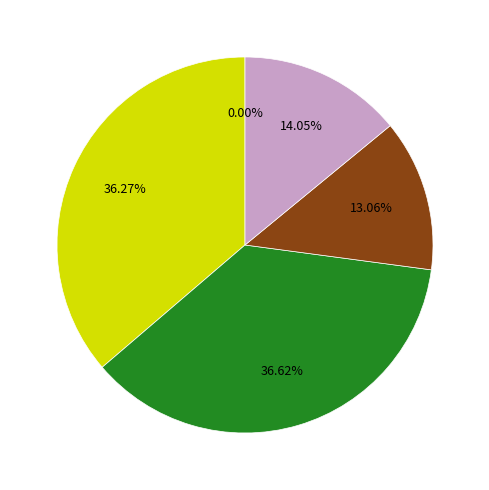

Is there any slice that represents more than half of the pie?

No